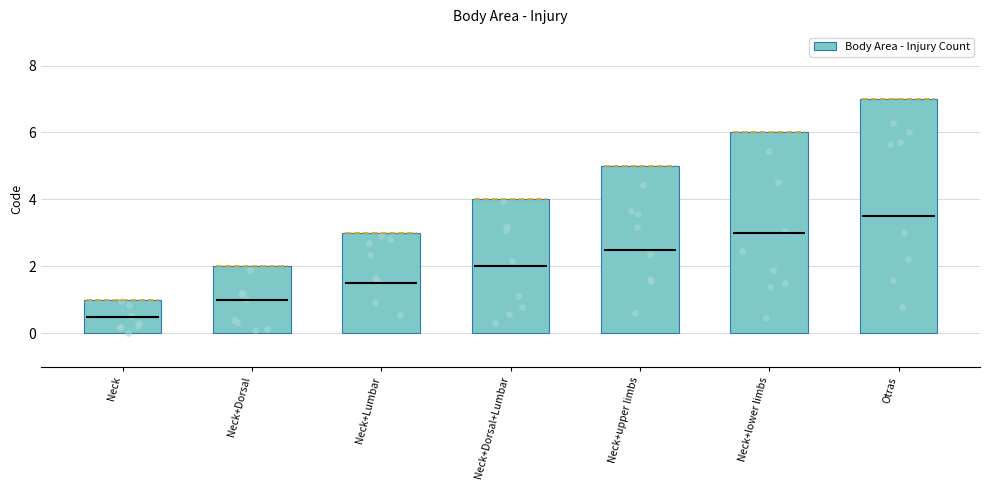

What is the change in value from Neck+Lumbar to Otras?

+4